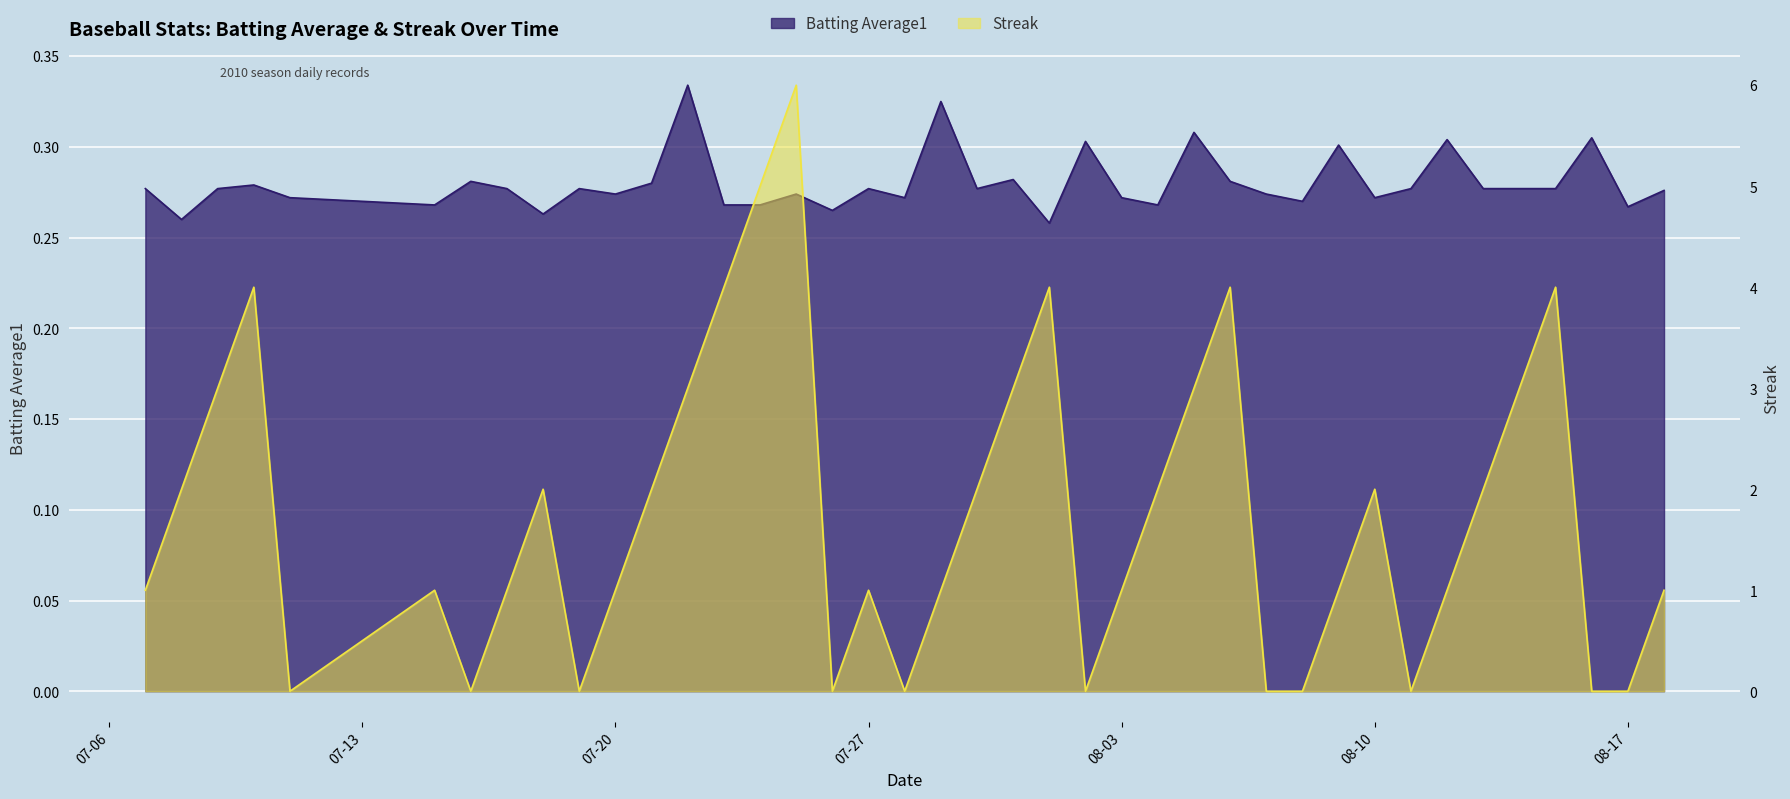

How many interior local peaks does the Streak series have?

9